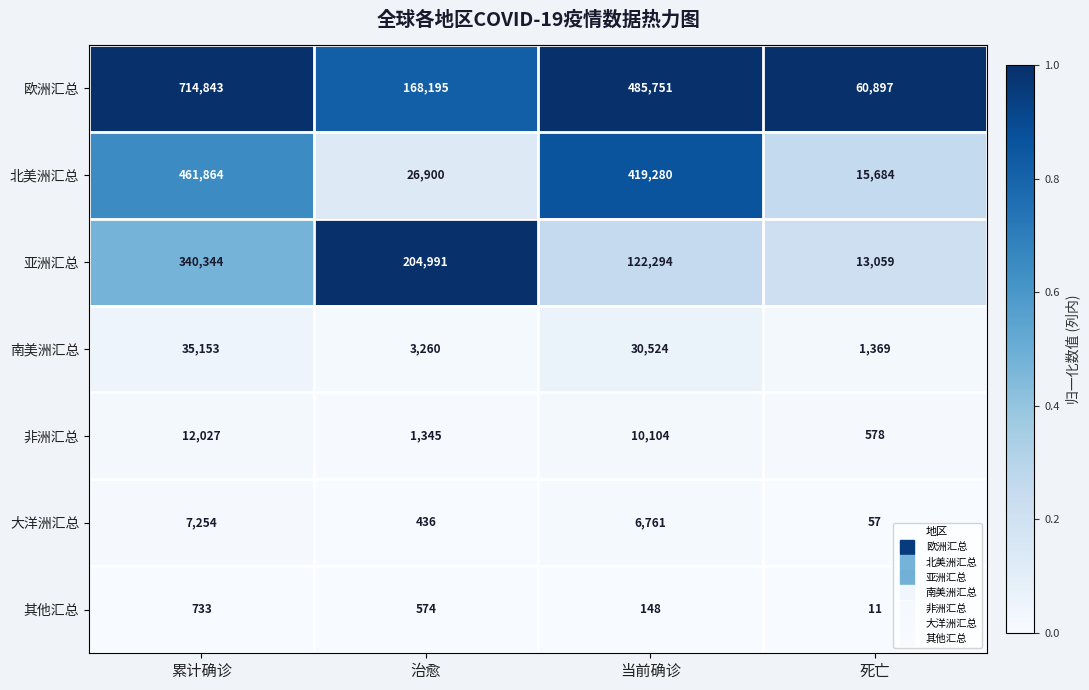

What is the spread (max minus min) of values at 死亡?

60886